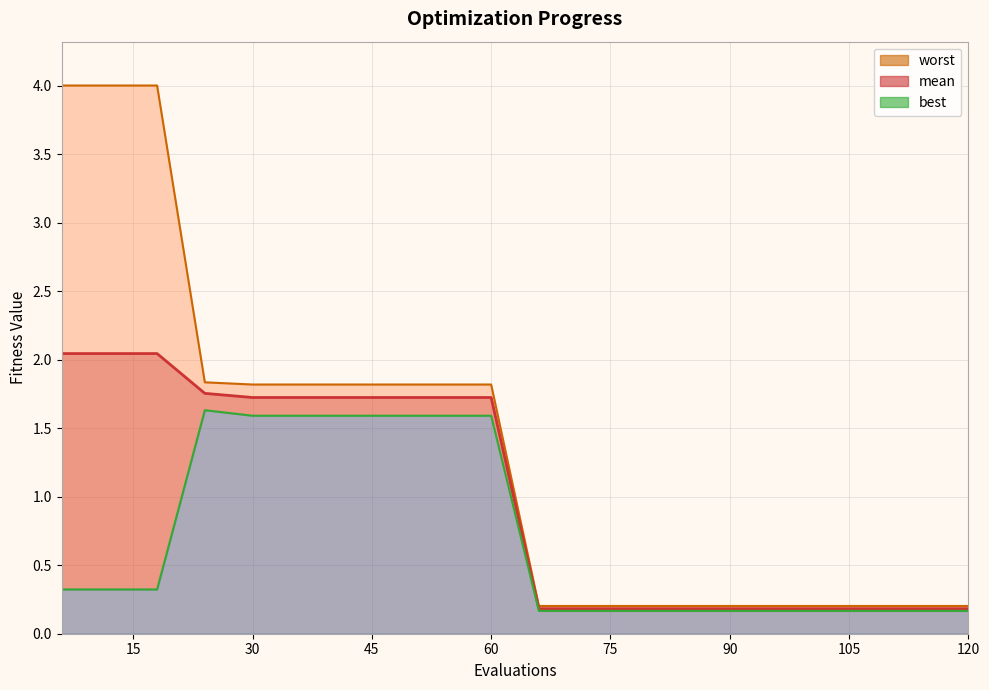

Which series changed the most between 90 and 114?

mean